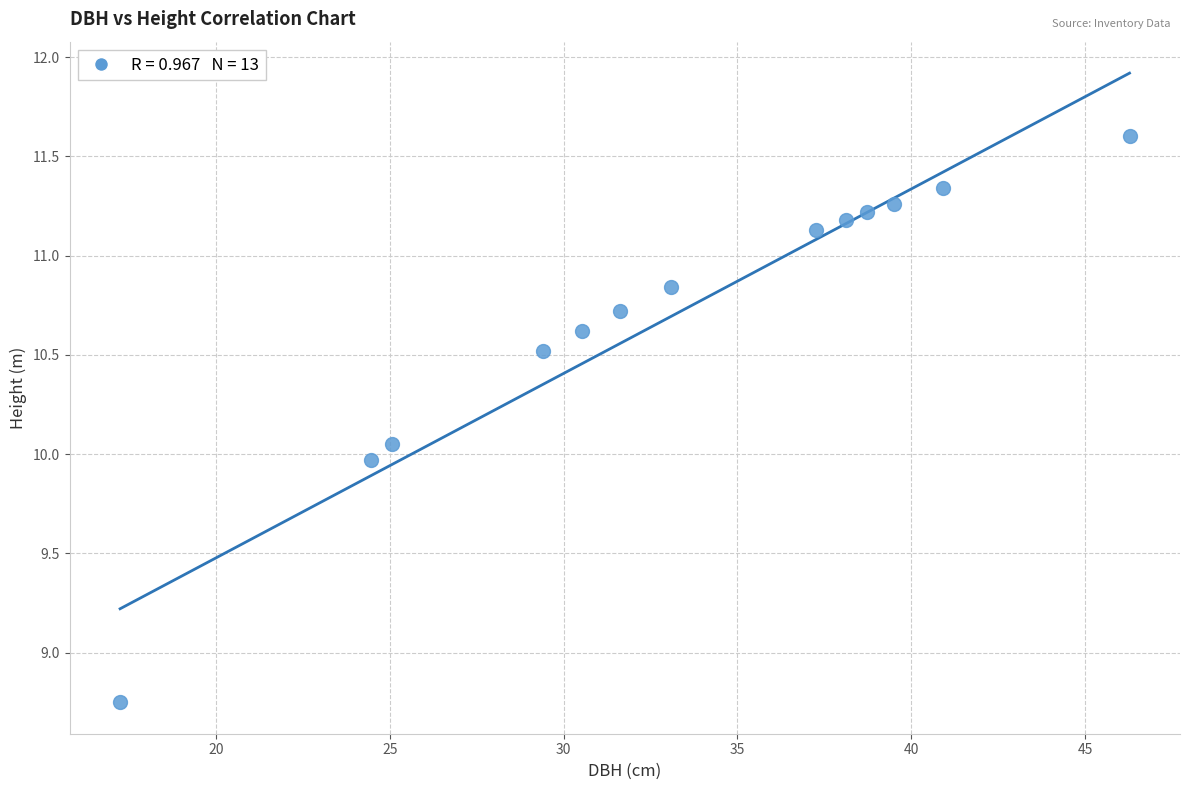

What is the range of X values (max minus min)?

29.0